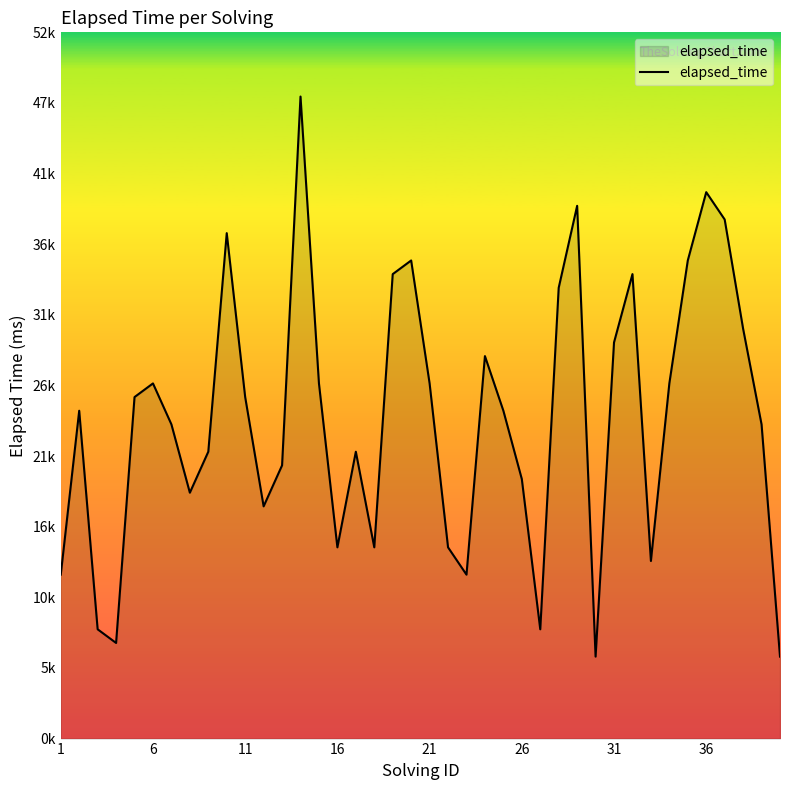

How many interior local valleys (lower than both neighbors) does the data have?

9